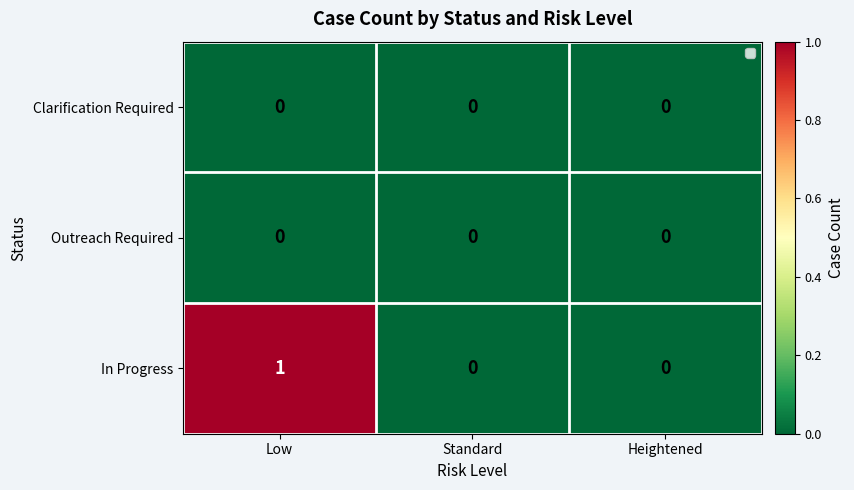

Which series has the largest total across all categories?

In Progress